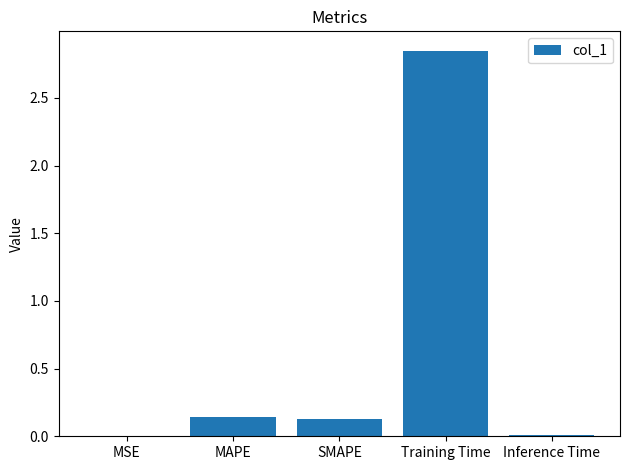

What is the sum of the values at SMAPE and Training Time?

3.0